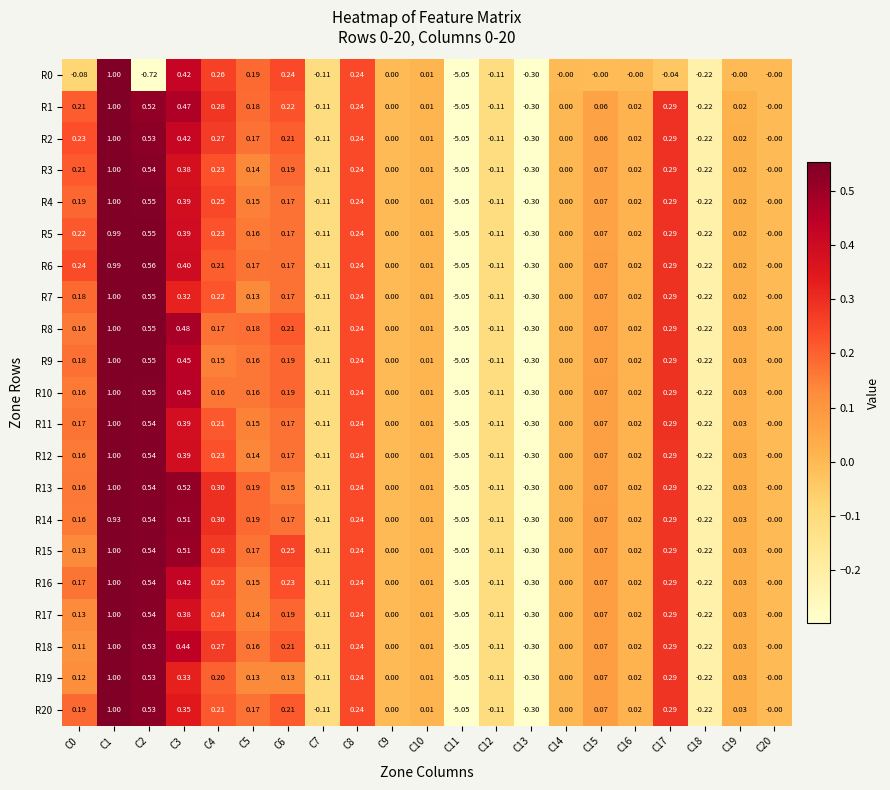

Is the value of R8 at C15 greater than the value of R20 at C8?

No